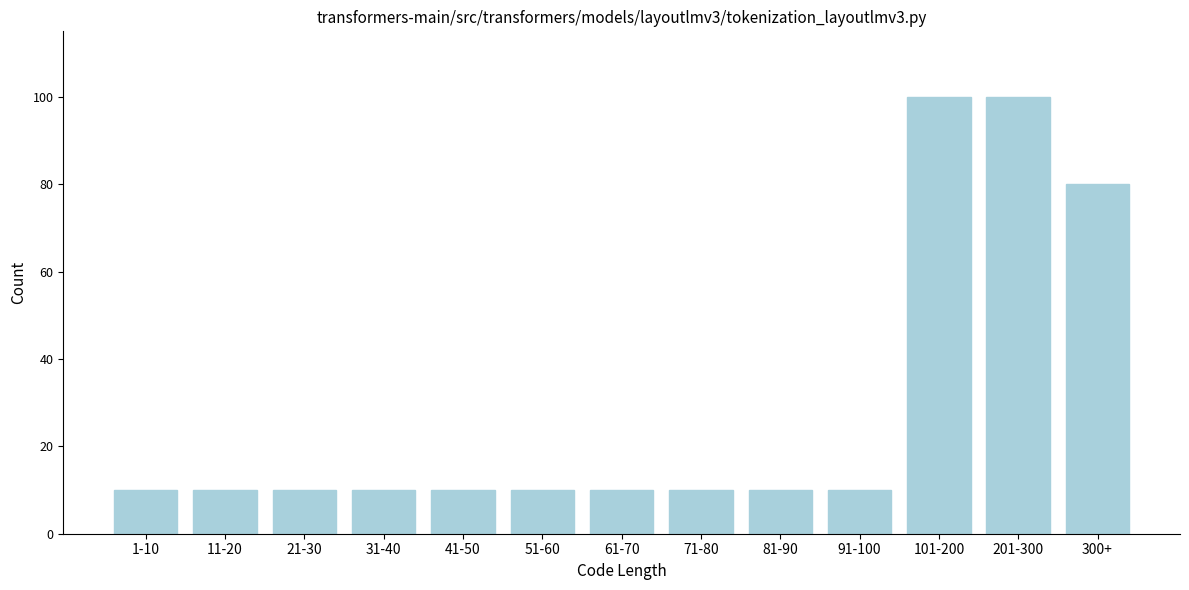

Reading left to right, extract all data points from this chart.

10	10	10	10	10	10	10	10	10	10	100	100	80